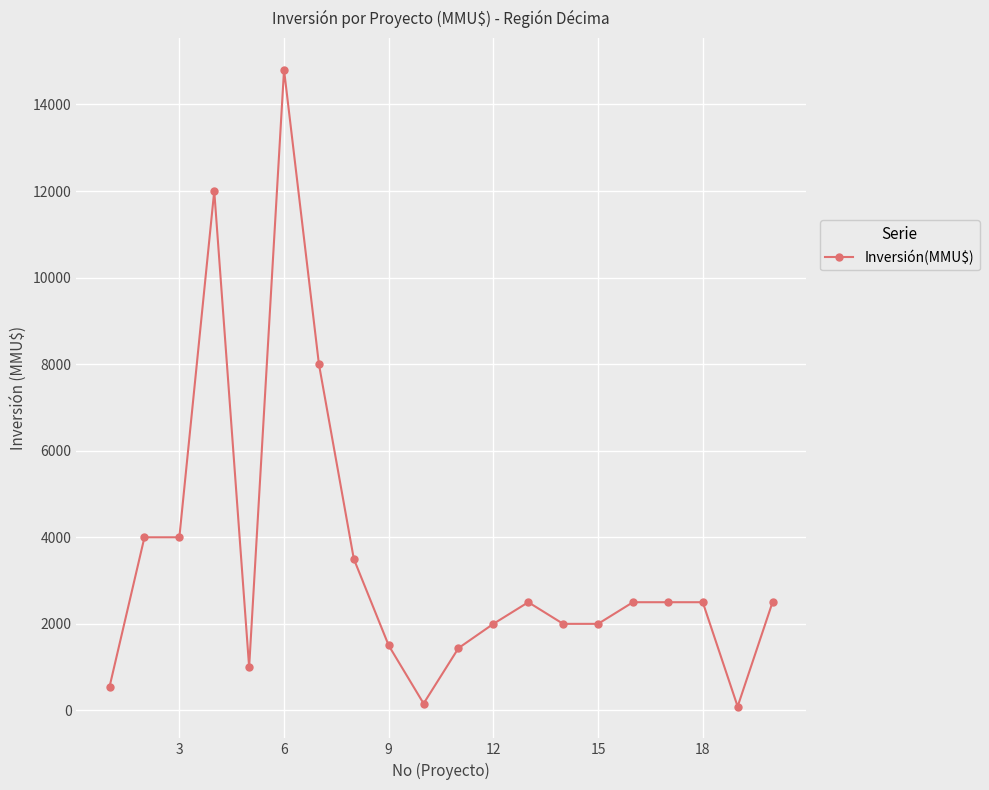

How many series are shown in this chart?

1